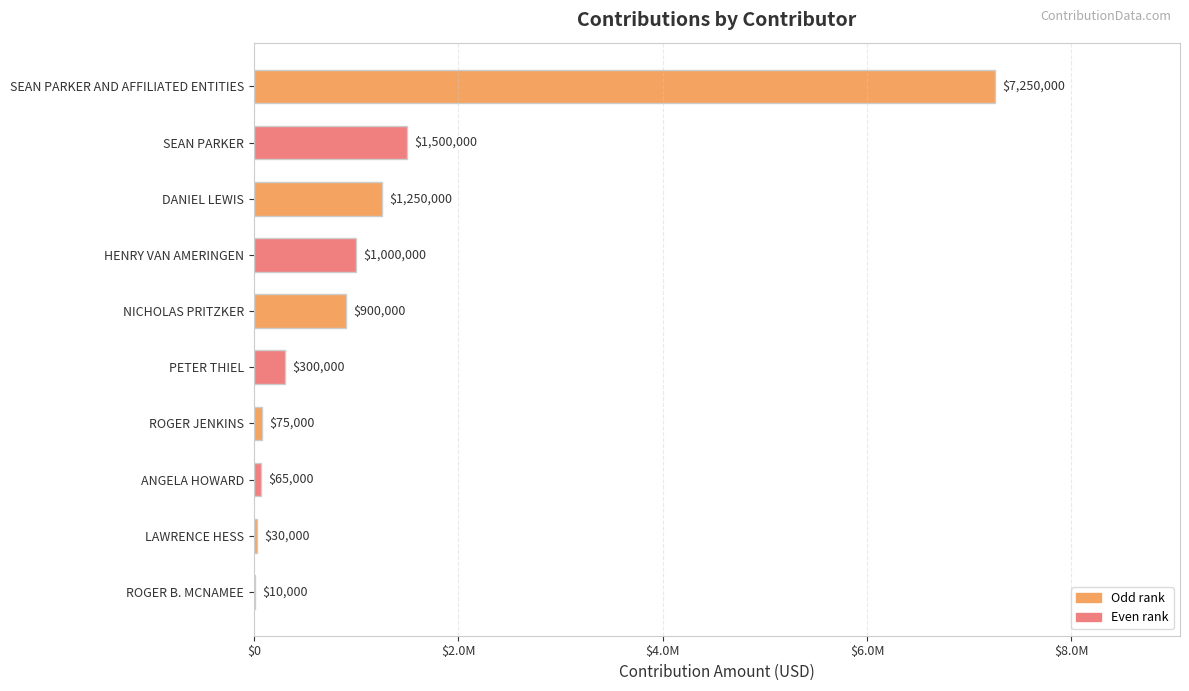

Are the bars horizontal?

Yes